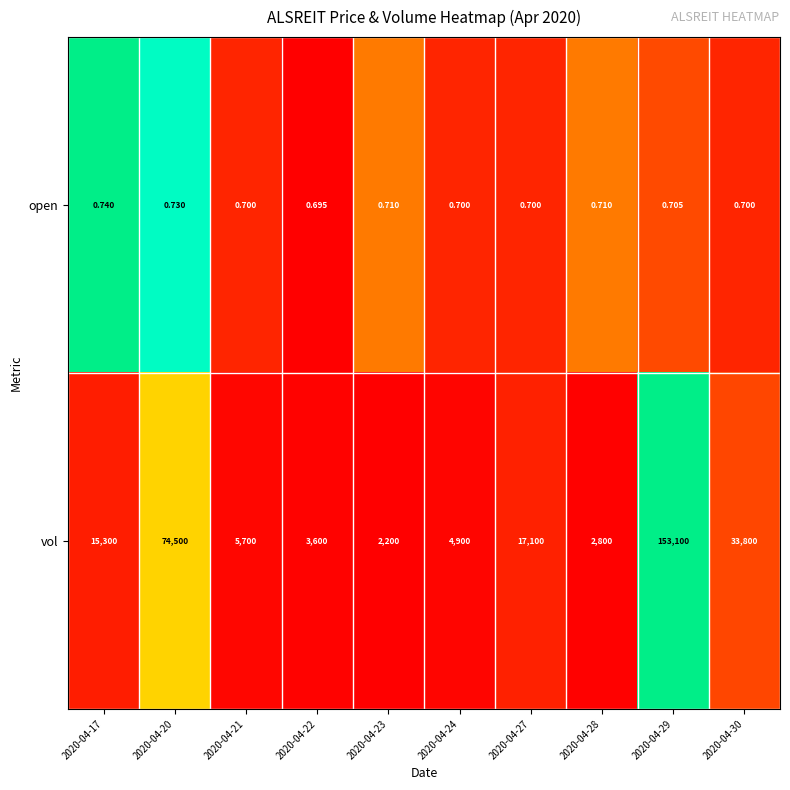

List the series in order of their peak value, highest first.

vol, open